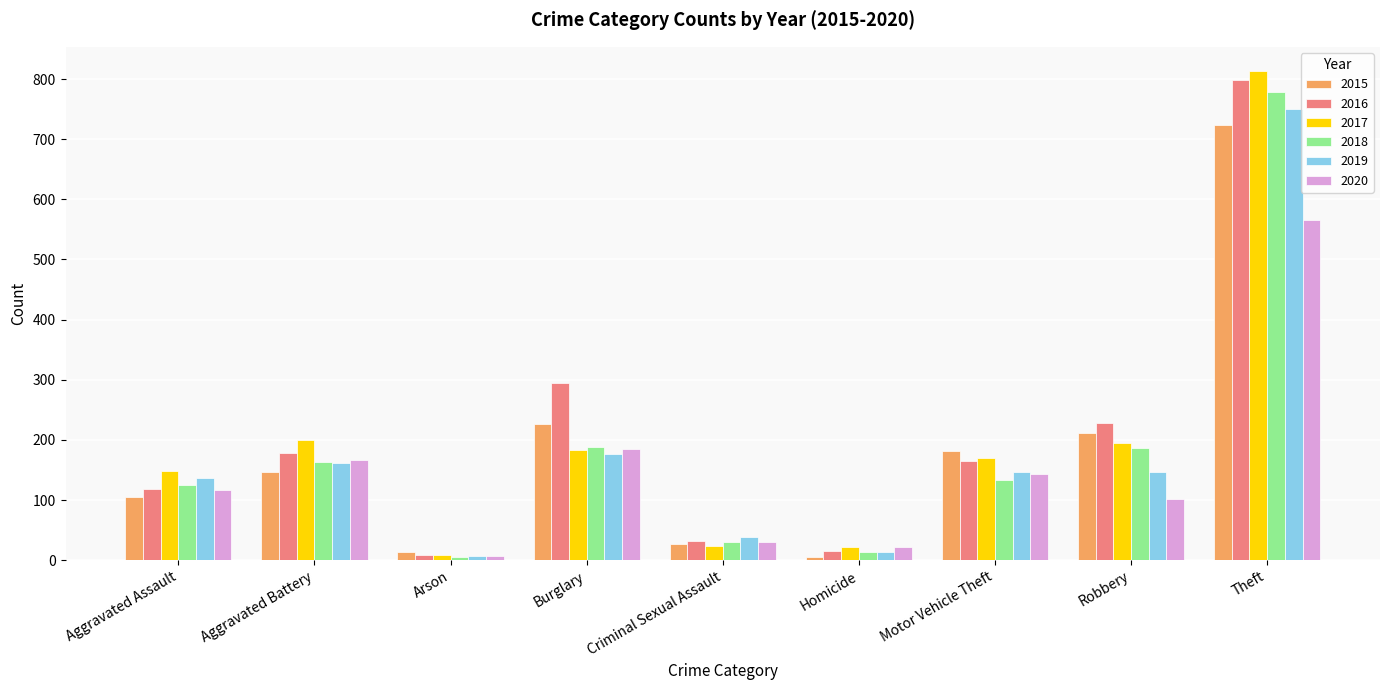

Are the bars horizontal?

No